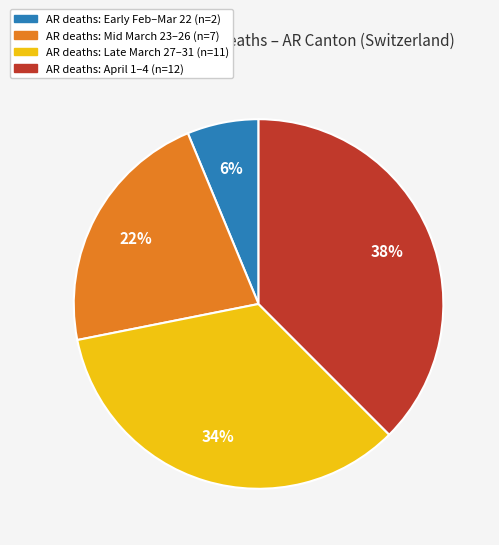

Is there a majority slice in this chart?

No